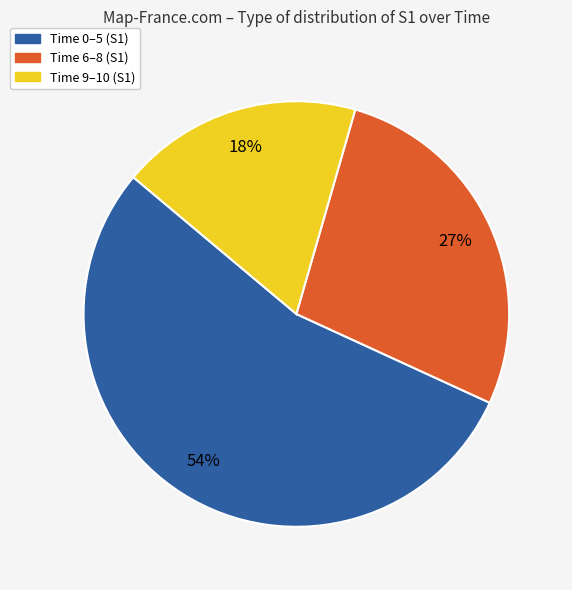

To the nearest percent, what is the difference between the largest and smallest slice percentages?

36%